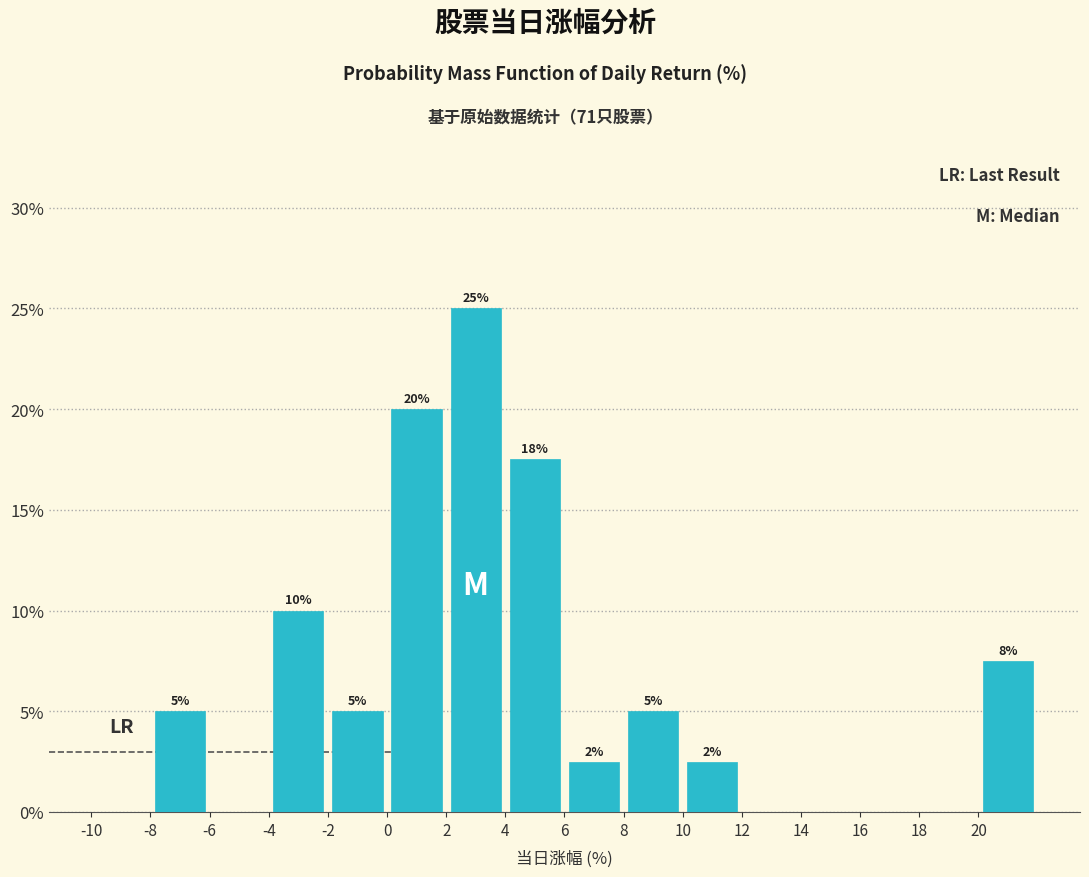

Which range on the x-axis has the tallest bar?

2 to 4